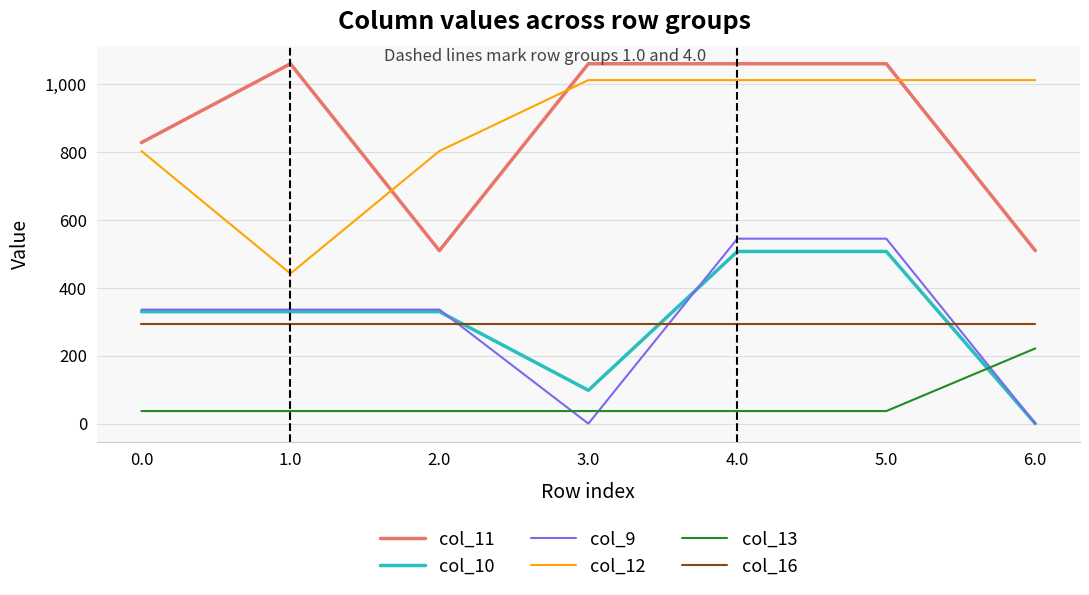

What are all the series names shown in the legend?

col_11, col_10, col_9, col_12, col_13, col_16